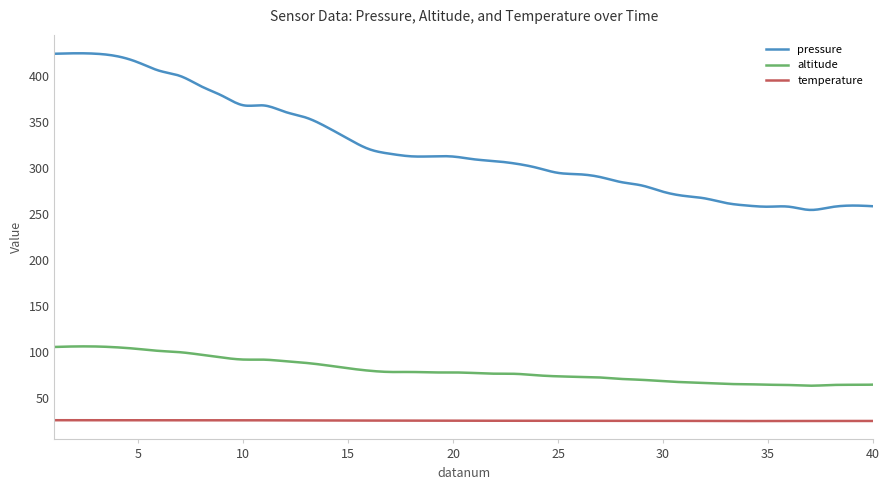

True or false: temperature and pressure cross at least once.

False